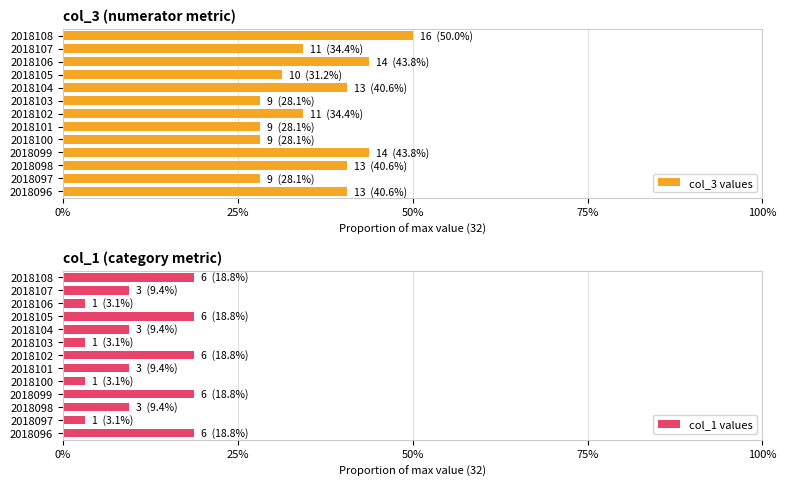

How many col_1 values values are between 0 and 1?

13